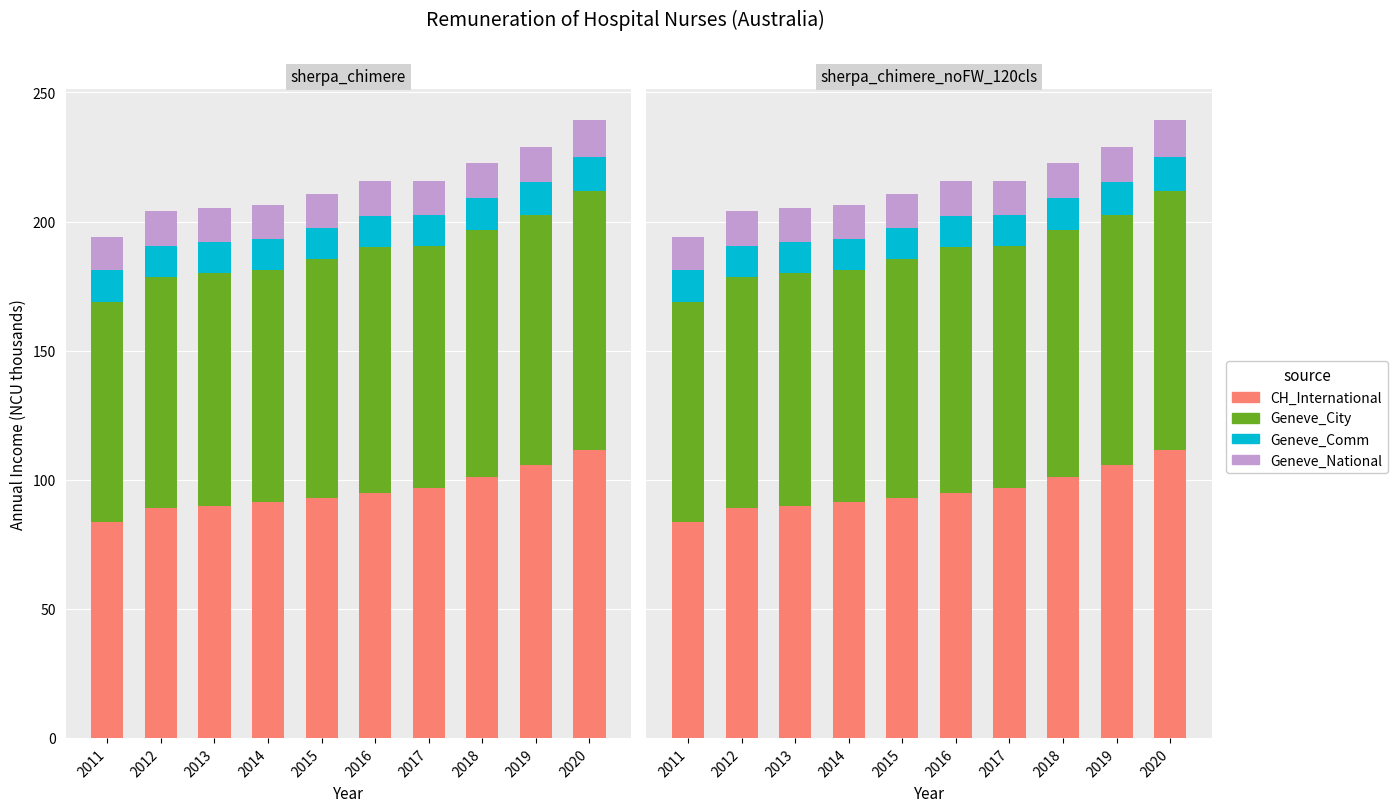

What is the lowest value of the Geneve_National series?

13.0